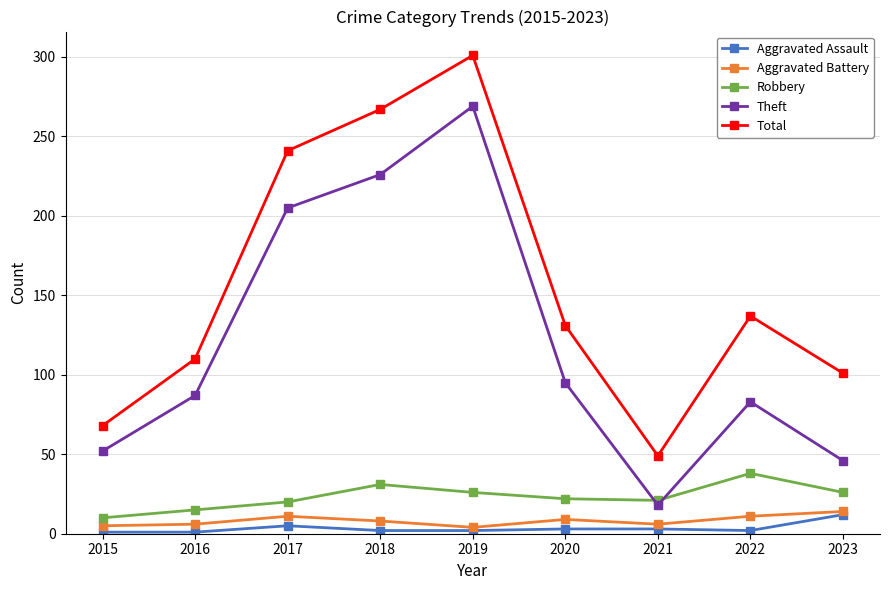

What is the sum of all Total values?

1405